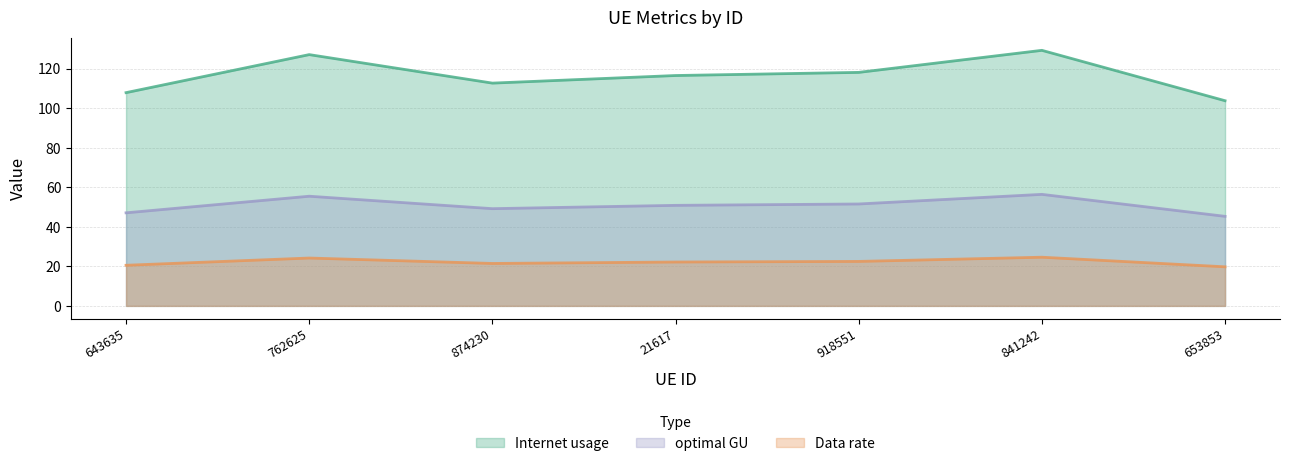

Is it true that Internet usage equals 107.9 at 643635?

True